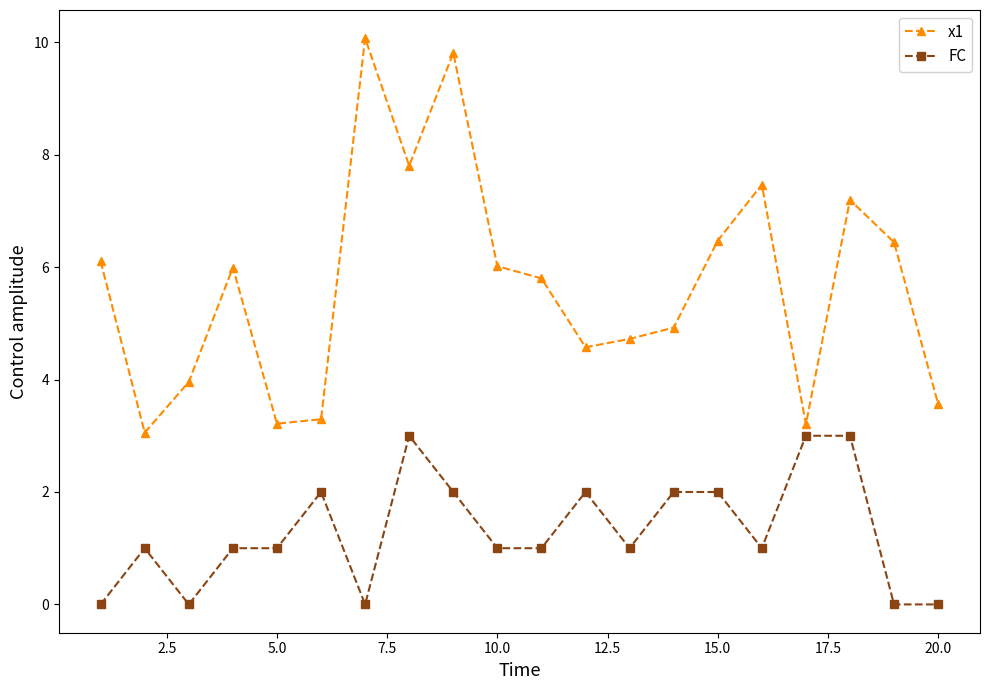

List the series in order of their peak value, highest first.

x1, FC